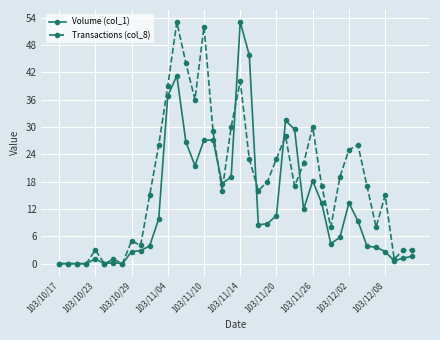

List the series in order of their overall mean, highest first.

Transactions (col_8), Volume (col_1)